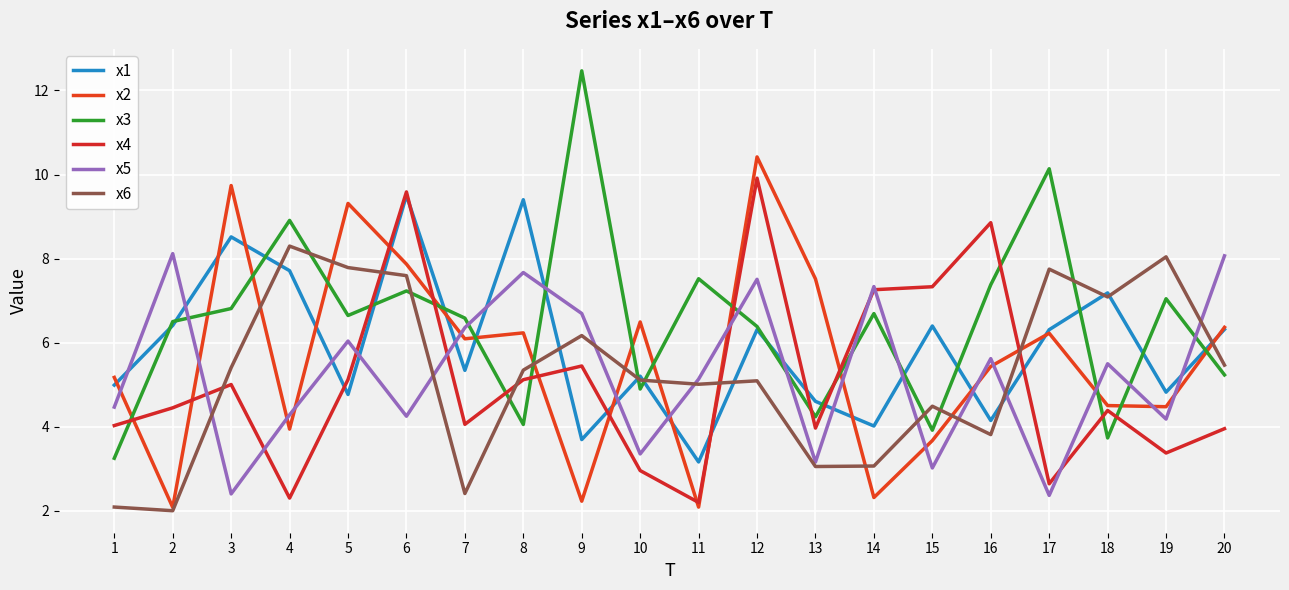

What is the sum of the x6 values at 17 and 16?

11.6